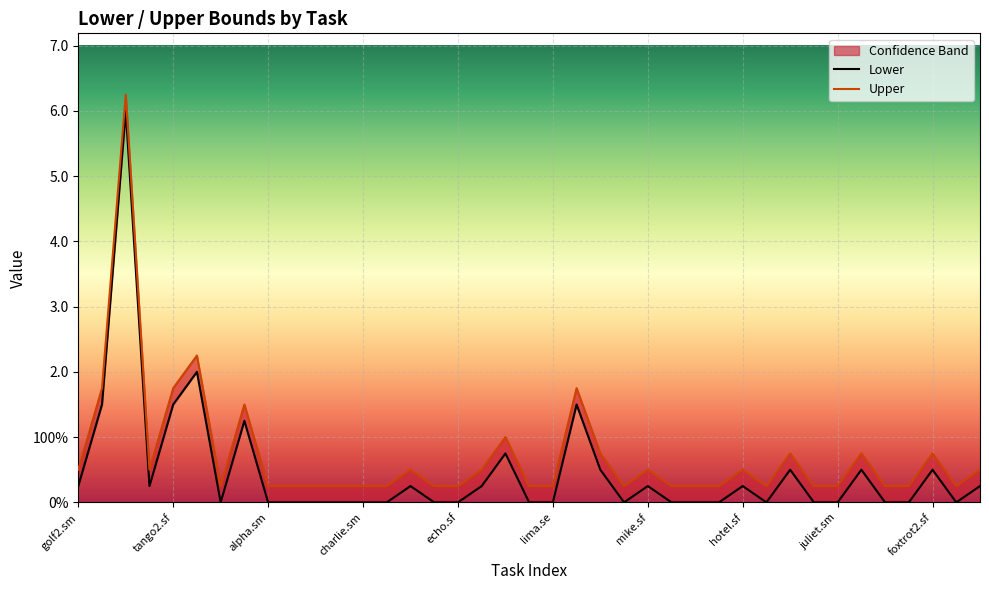

True or false: Upper and Lower cross at least once.

False